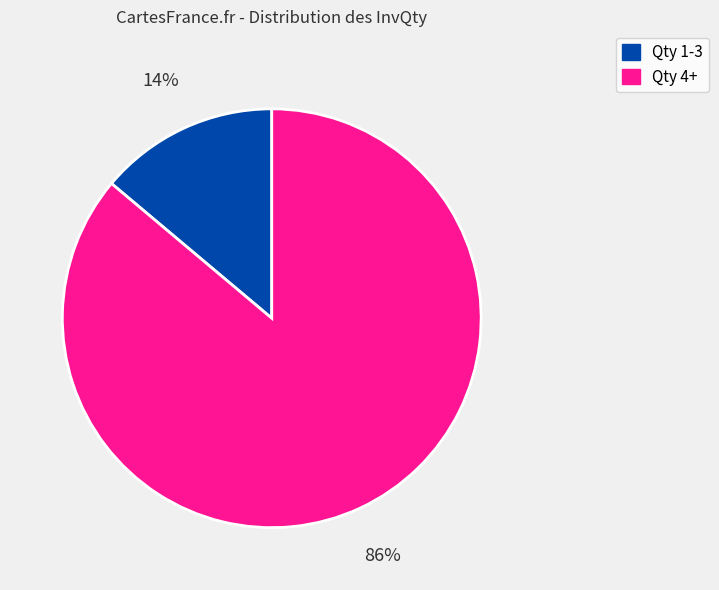

Does any single category account for the majority?

Yes